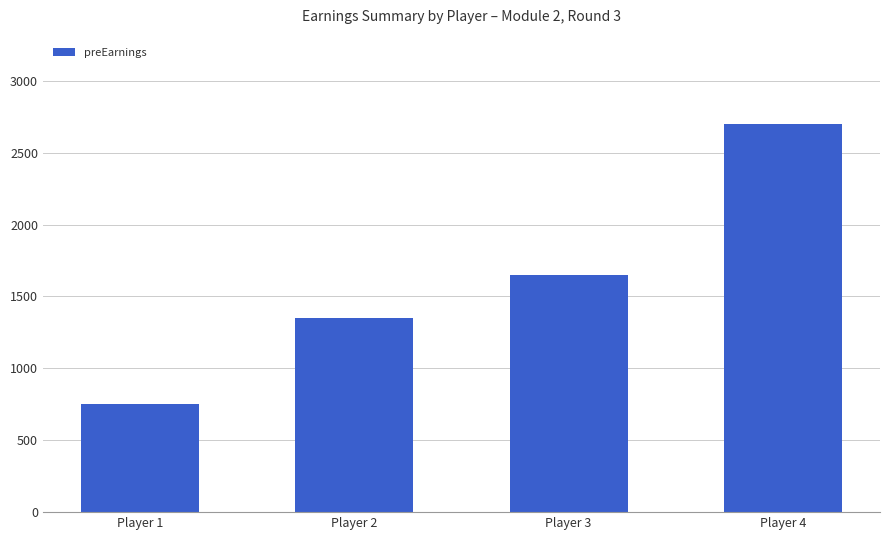

What is the value of the 2nd bar from the left?

1350